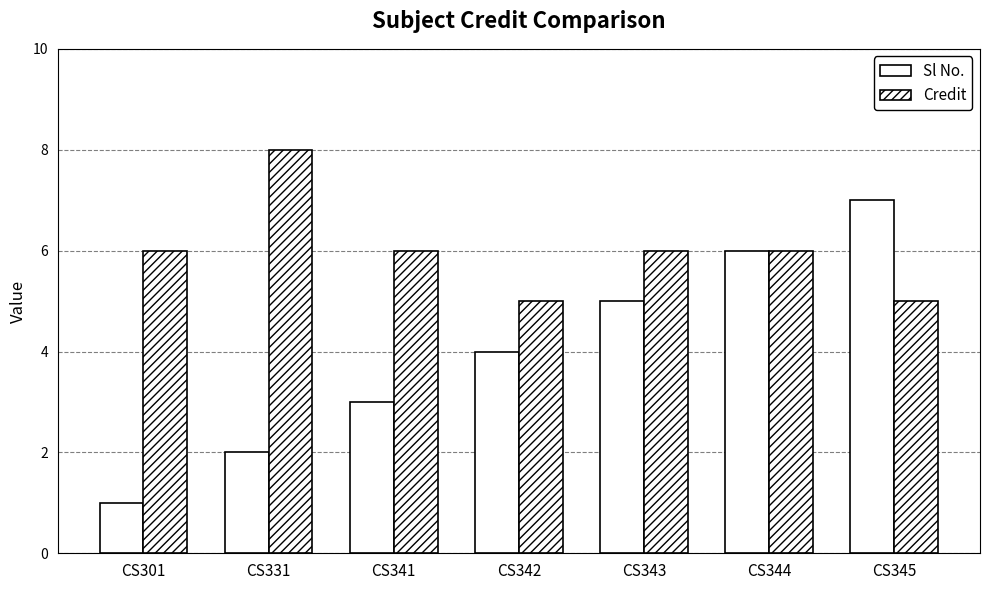

The Sl No. series shows 2 at CS342. True or false?

False